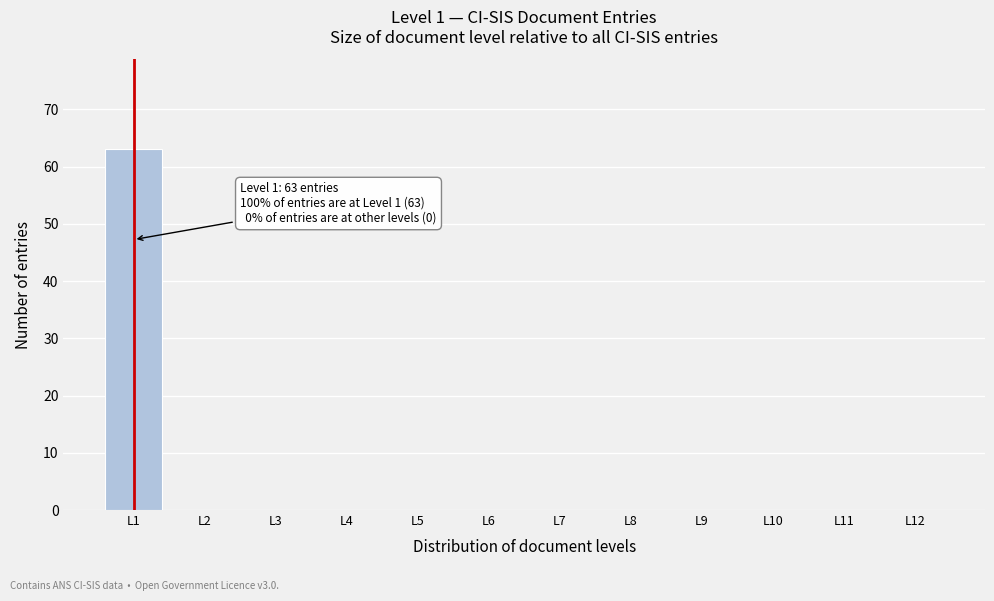

Reading left to right, list all the values displayed in this chart.

L1=63	L2=0	L3=0	L4=0	L5=0	L6=0	L7=0	L8=0	L9=0	L10=0	L11=0	L12=0